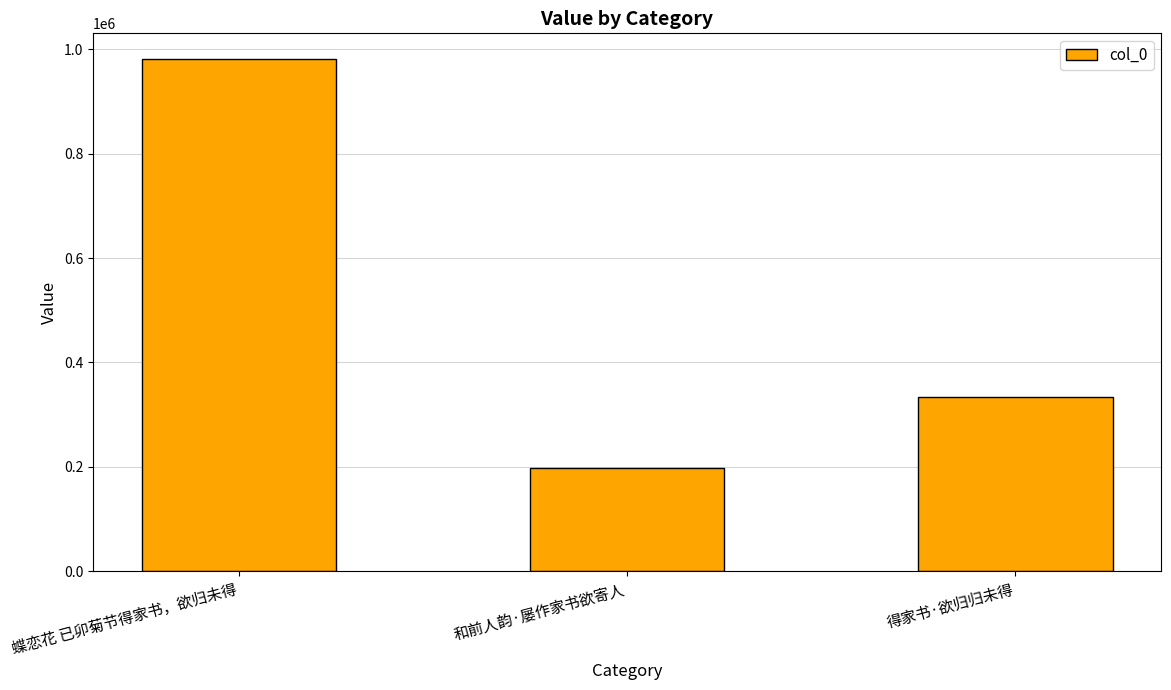

Reading left to right, transcribe all the data shown in this chart.

981510	197739	333452